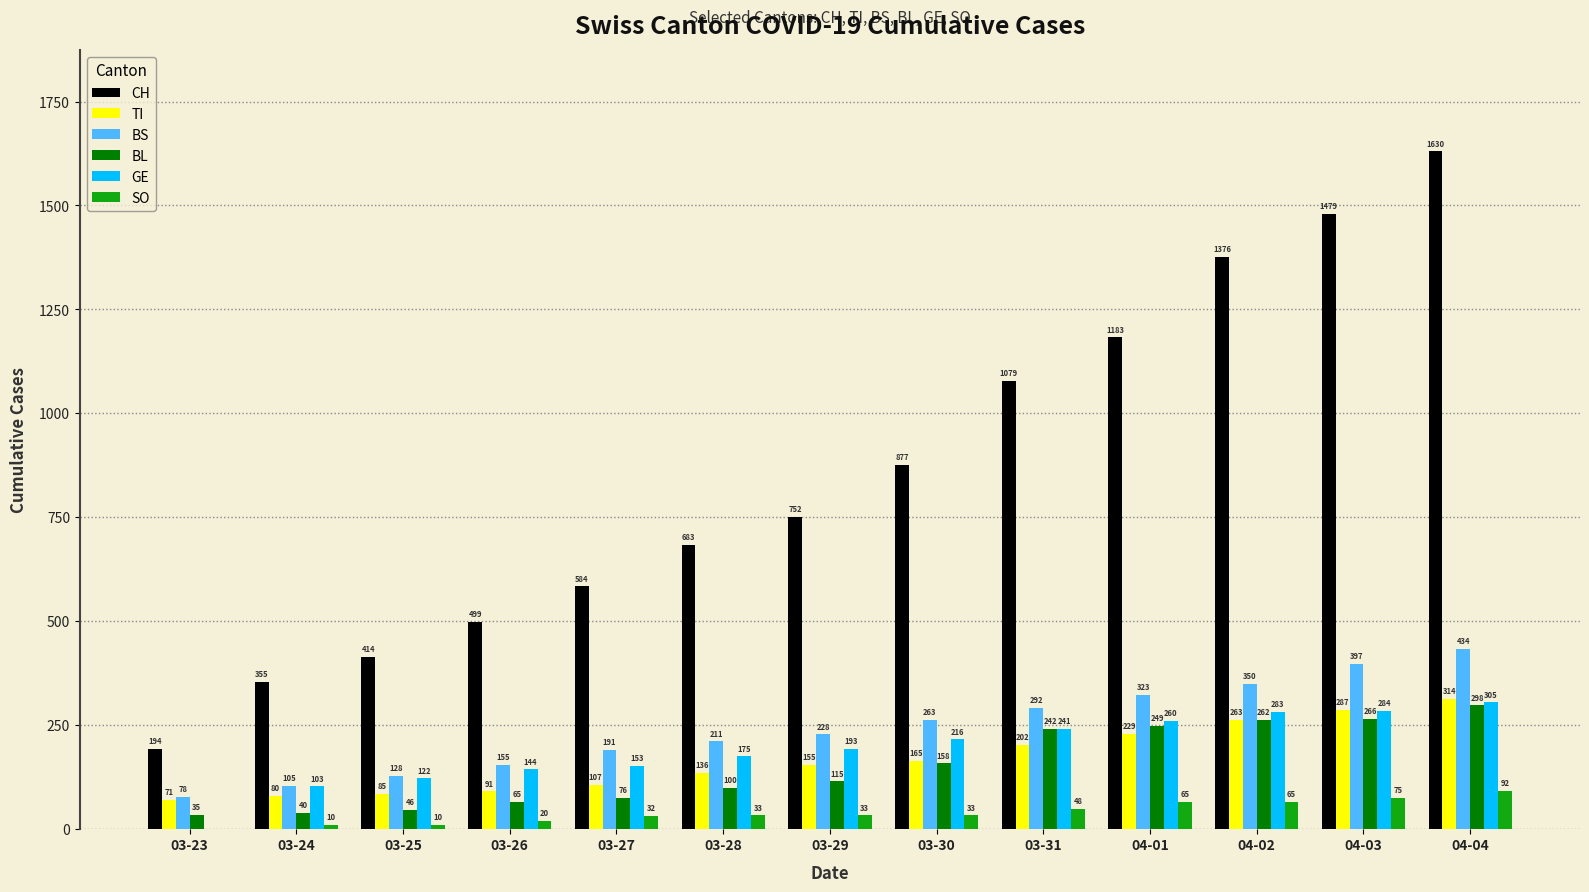

What is the average value of the BS series?

243